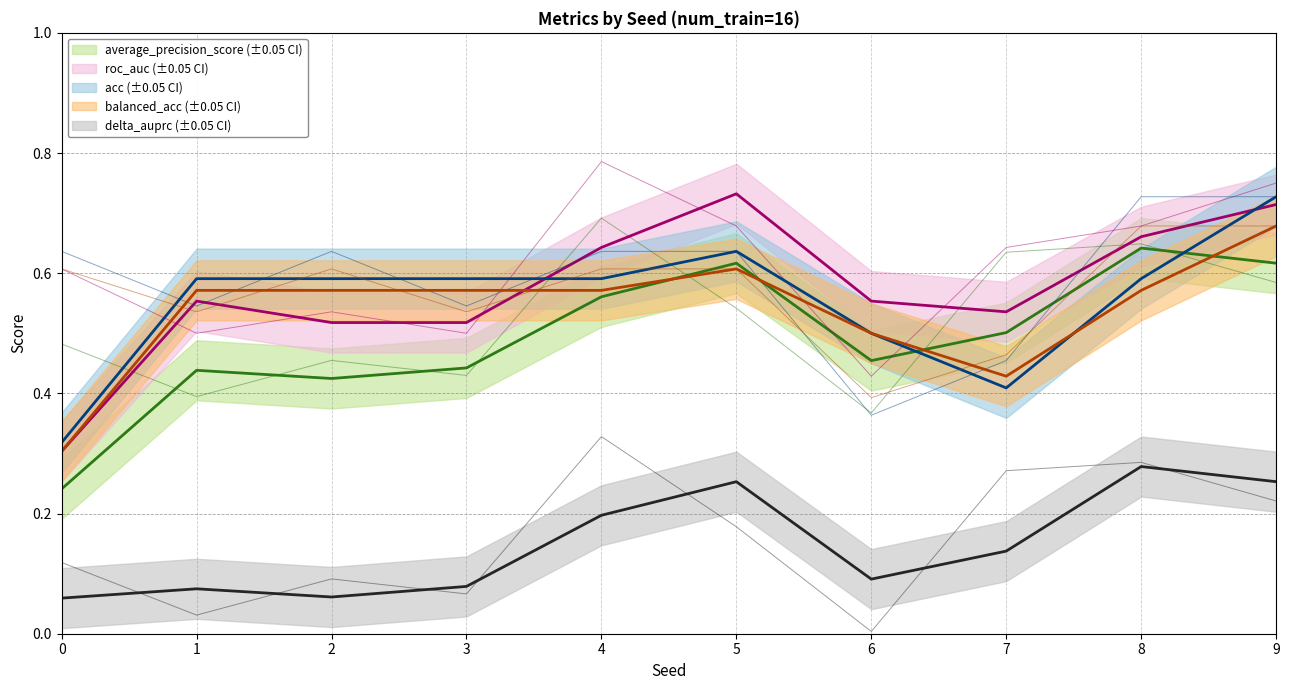

True or false: delta_auprc and balanced_acc cross at least once.

False